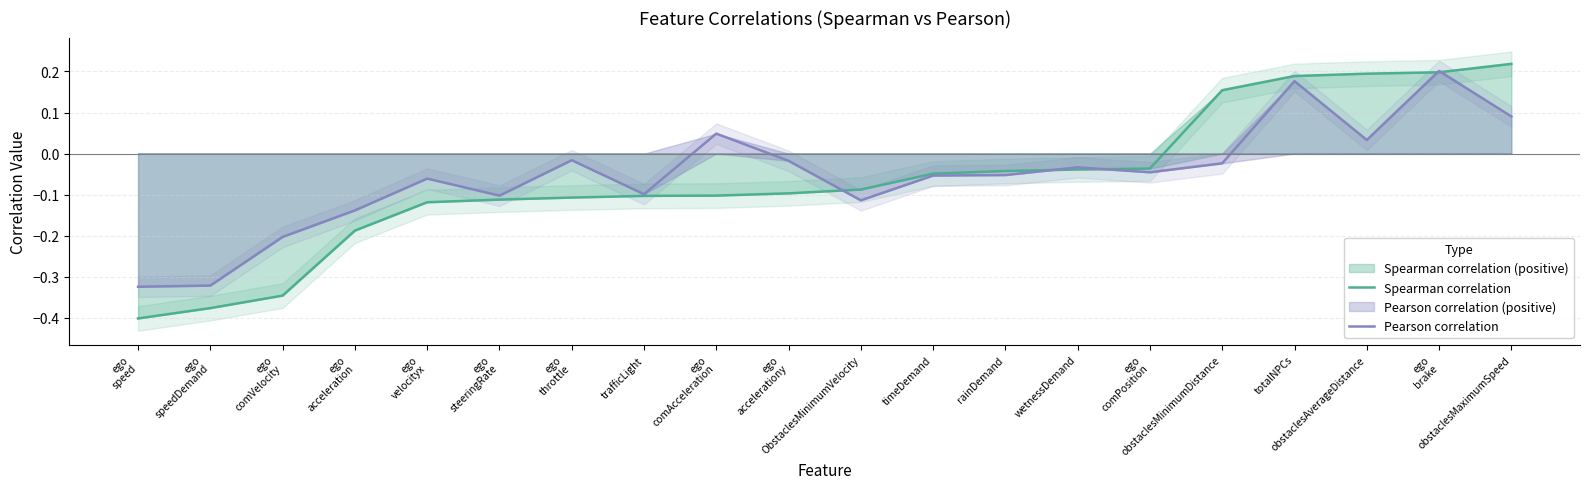

List the labels in order of Spearman correlation value, largest first.

obstaclesMaximumSpeed, ego
brake, obstaclesAverageDistance, totalNPCs, obstaclesMinimumDistance, ego
comPosition, wetnessDemand, rainDemand, timeDemand, ObstaclesMinimumVelocity, ego
accelerationy, ego
comAcceleration, trafficLight, ego
throttle, ego
steeringRate, ego
velocityx, ego
acceleration, ego
comVelocity, ego
speedDemand, ego
speed